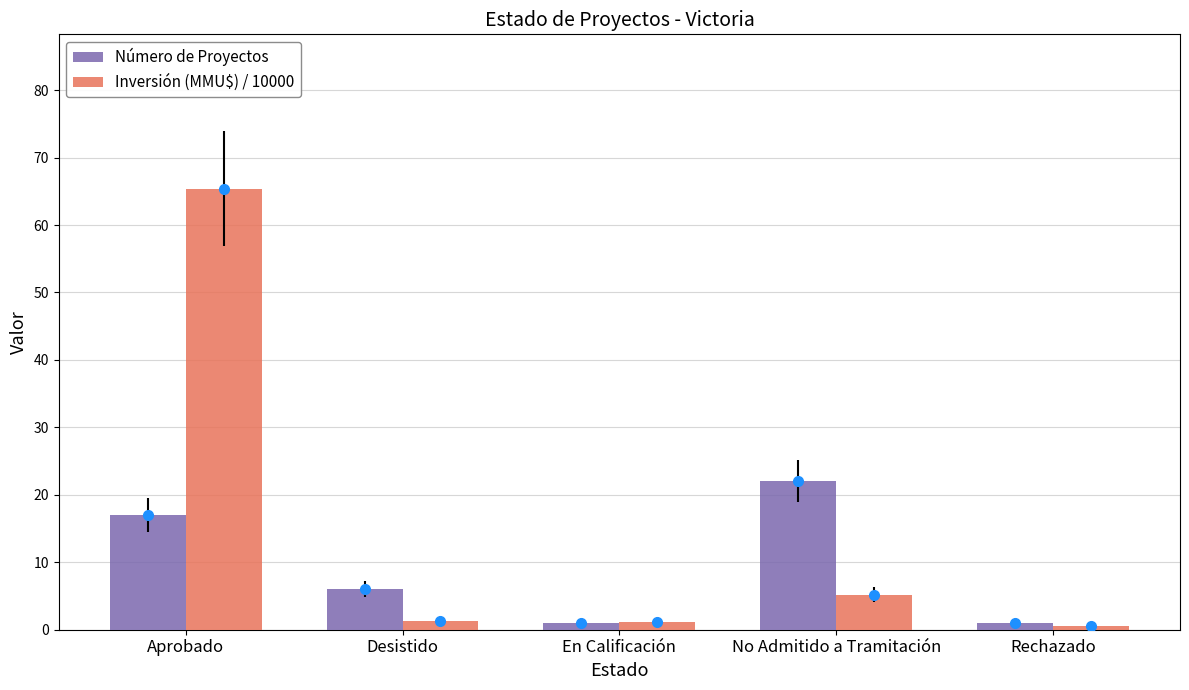

What is the label of the 3rd bar from the right?

En Calificación